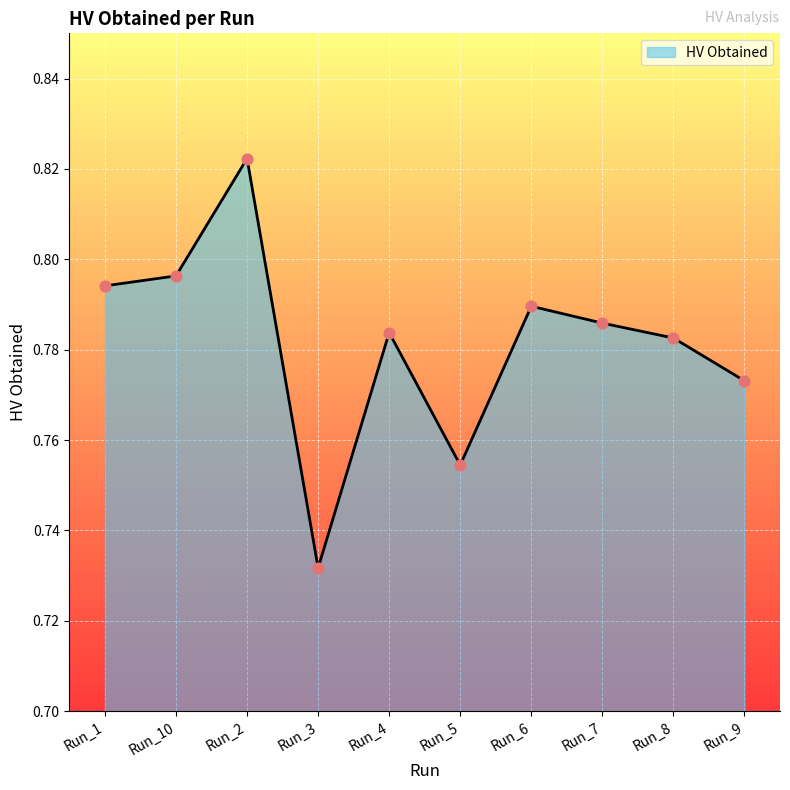

Between Run_7 and Run_1, which is larger?

Run_1